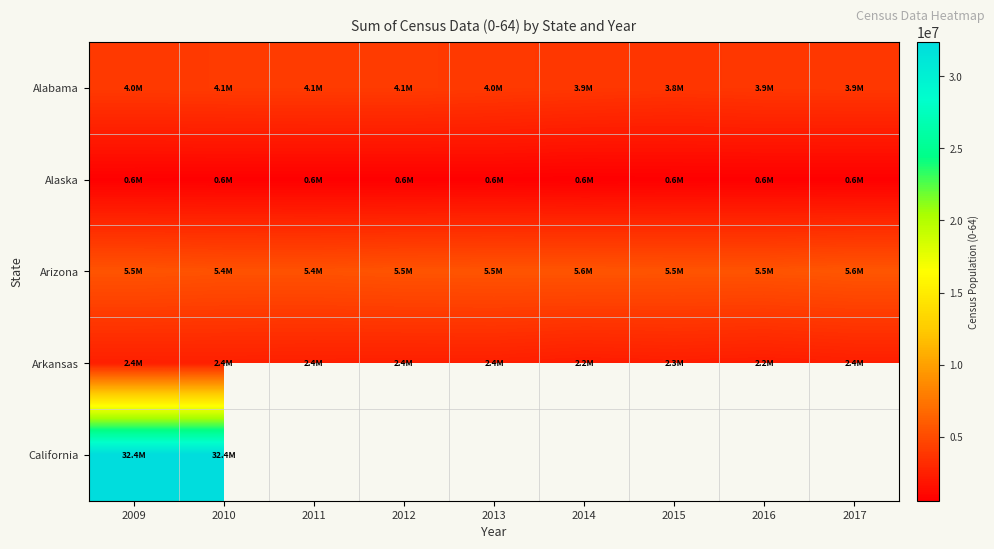

List the series in order of their peak value, lowest first.

Alaska, Arkansas, Alabama, Arizona, California